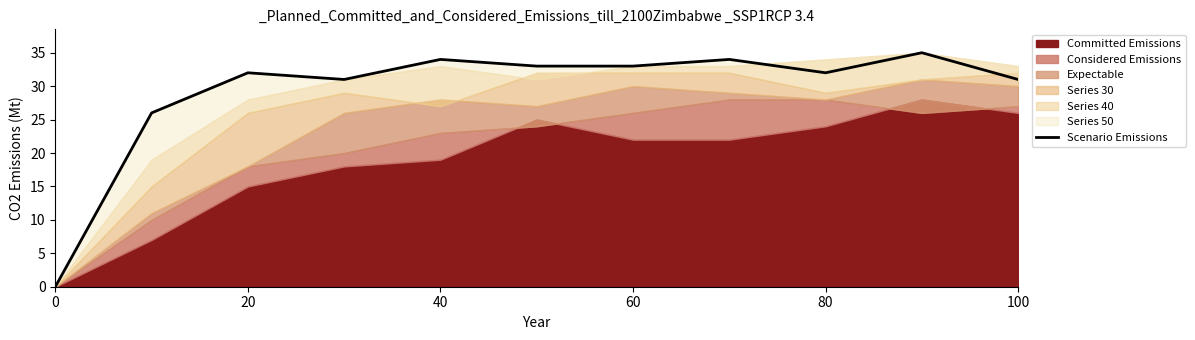

How many interior local valleys (lower than both neighbors) does the data have?

2